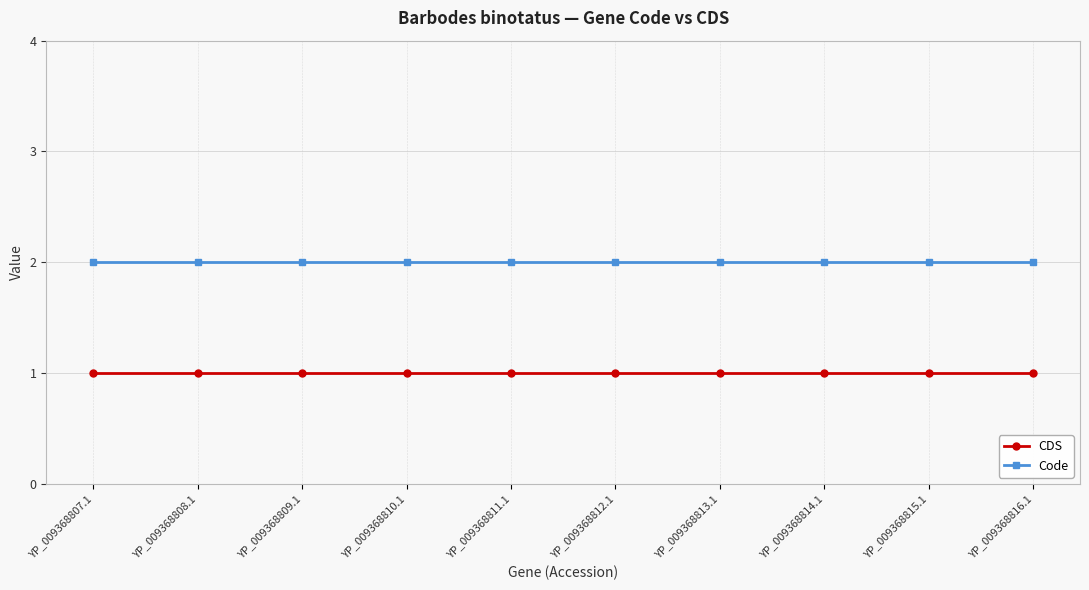

List the series in order of their overall mean, highest first.

Code, CDS